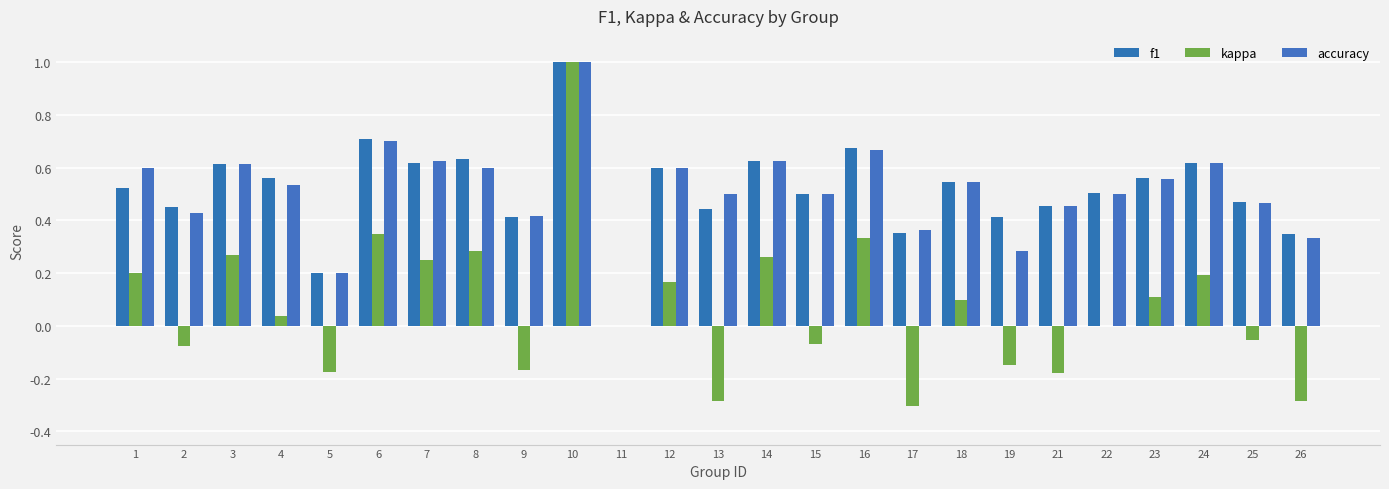

Does the chart contain stacked bars?

No